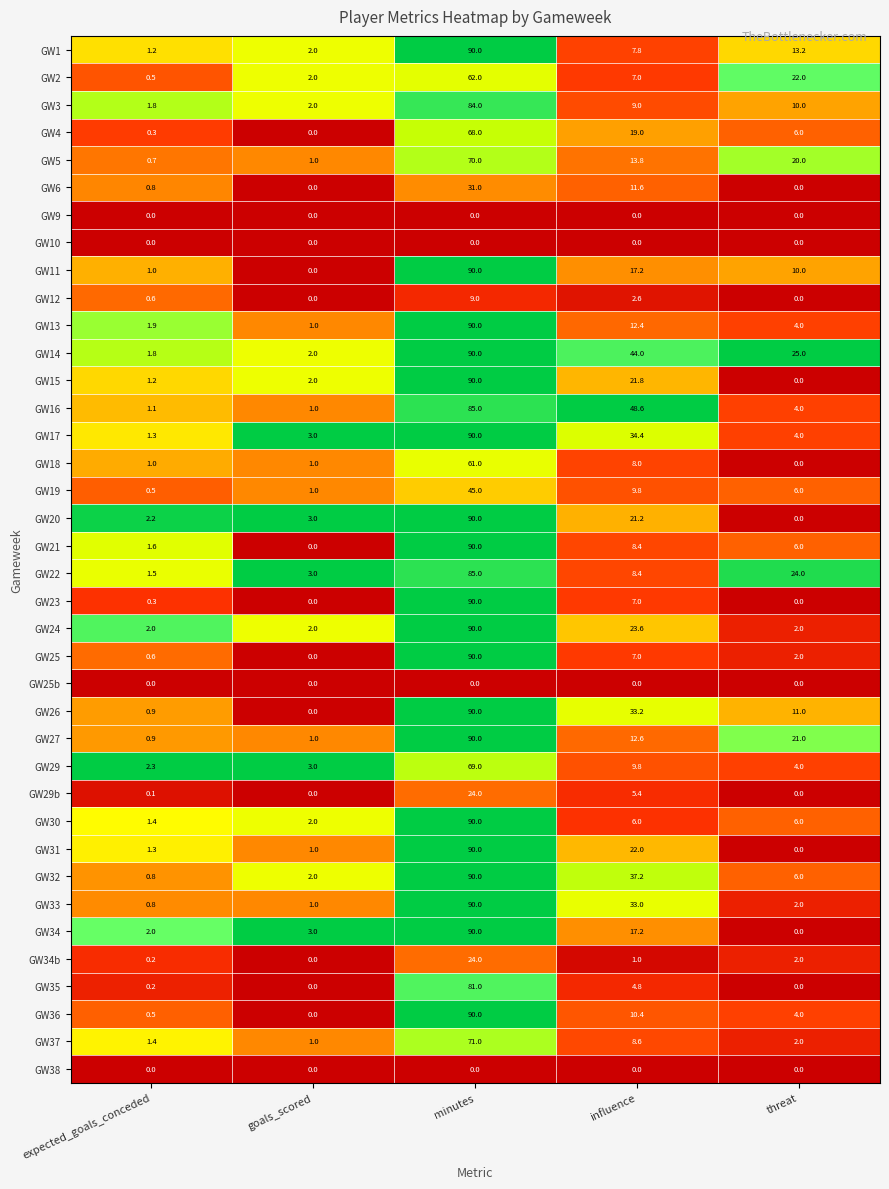

Between expected_goals_conceded and minutes, which series saw the biggest shift?

GW23